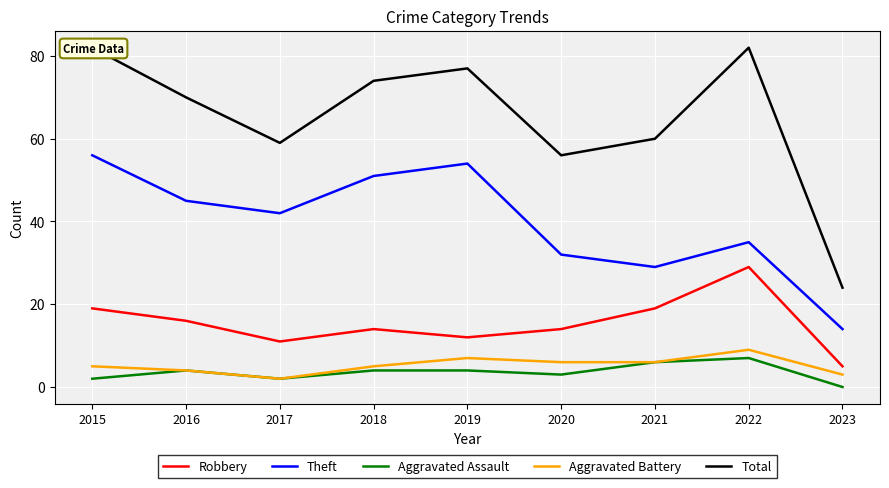

At which label is Robbery closest to 17?

2016